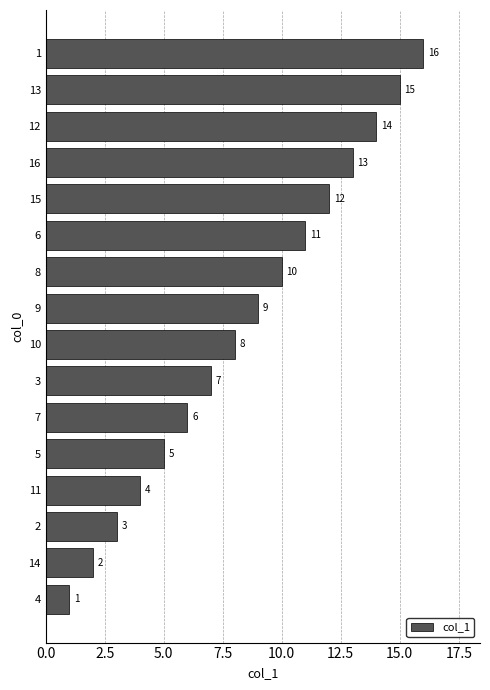

How many data points are less than 9?

8